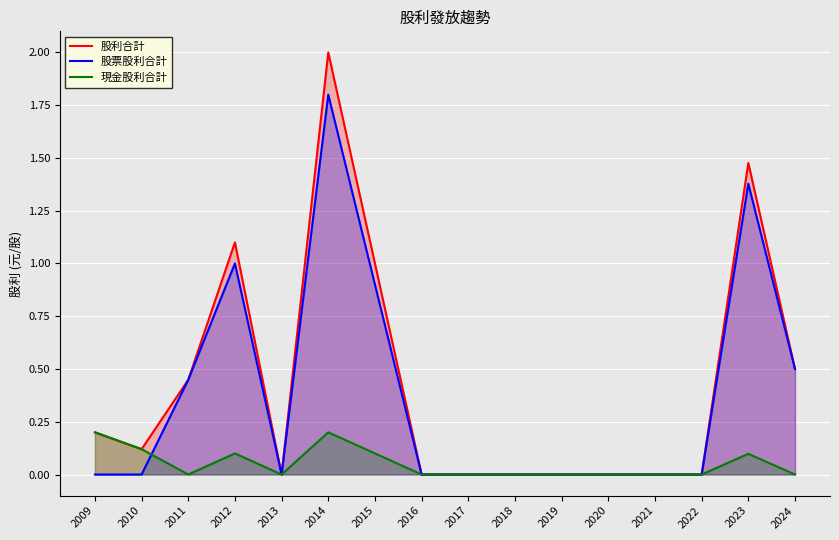

What is the maximum value for 股利合計?

2.0